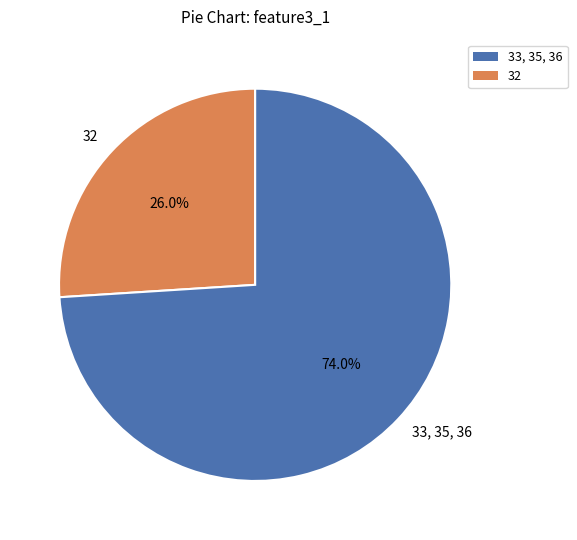

Which slice is the smallest?

32